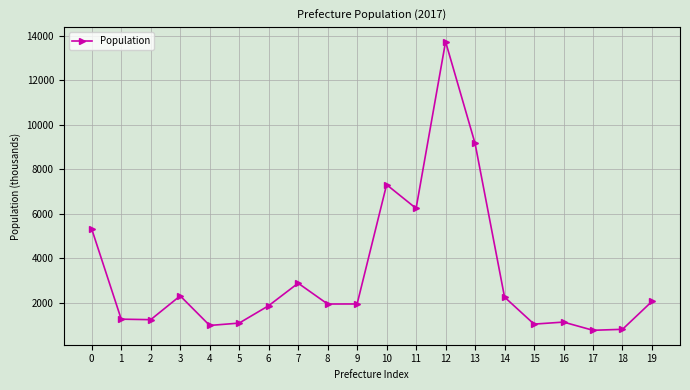

How many series are shown in this chart?

1